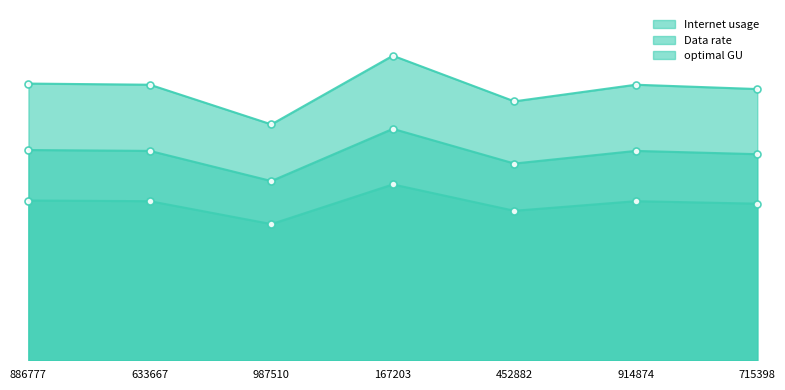

Is the value of optimal GU at 633667 greater than the value of Data rate at 914874?

No